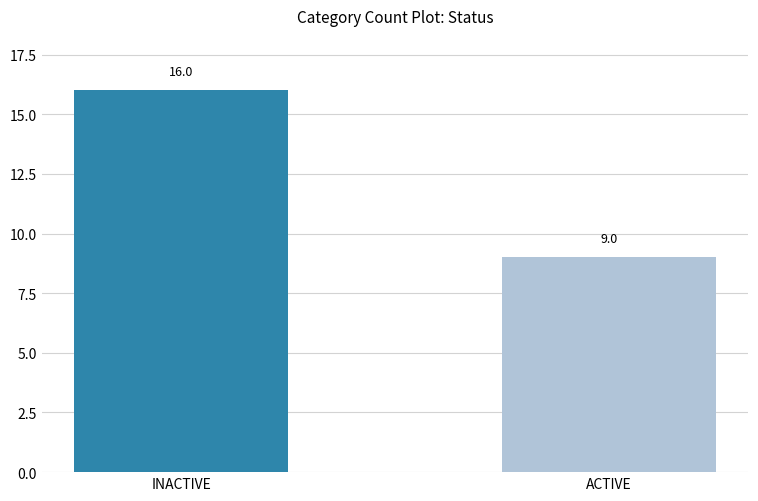

True or false: the data shows 7 at INACTIVE.

False